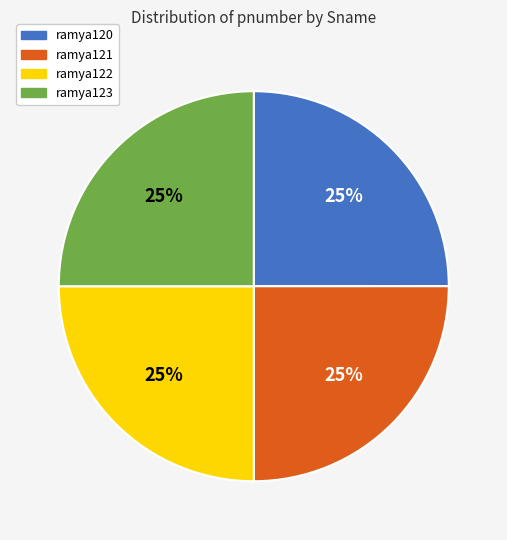

What percentage is the ramya120 slice, to the nearest percent?

25%